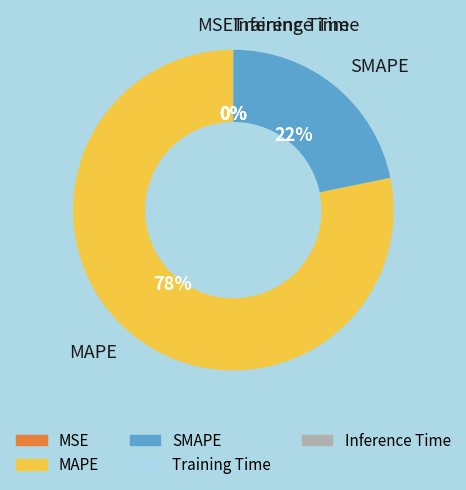

What is the largest slice in the pie chart?

MAPE